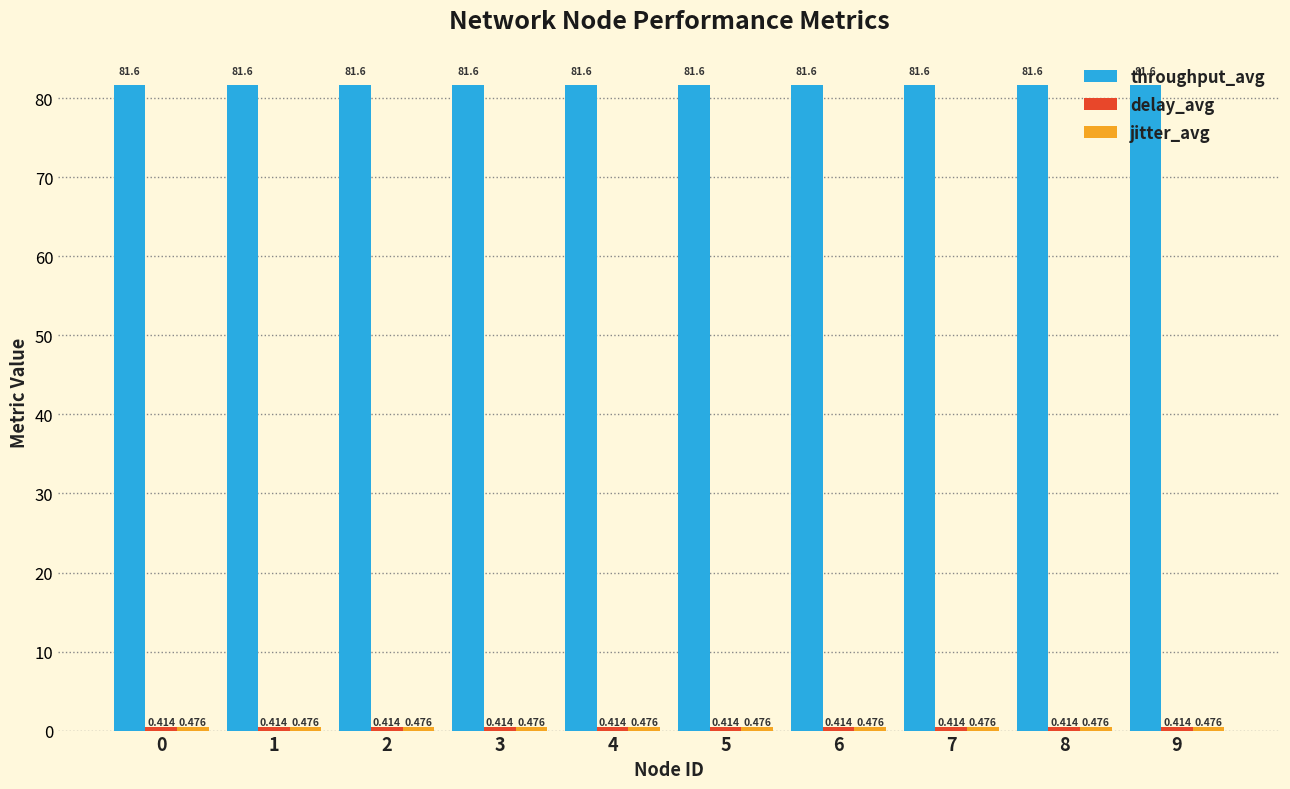

Which series has the largest total across all categories?

throughput_avg